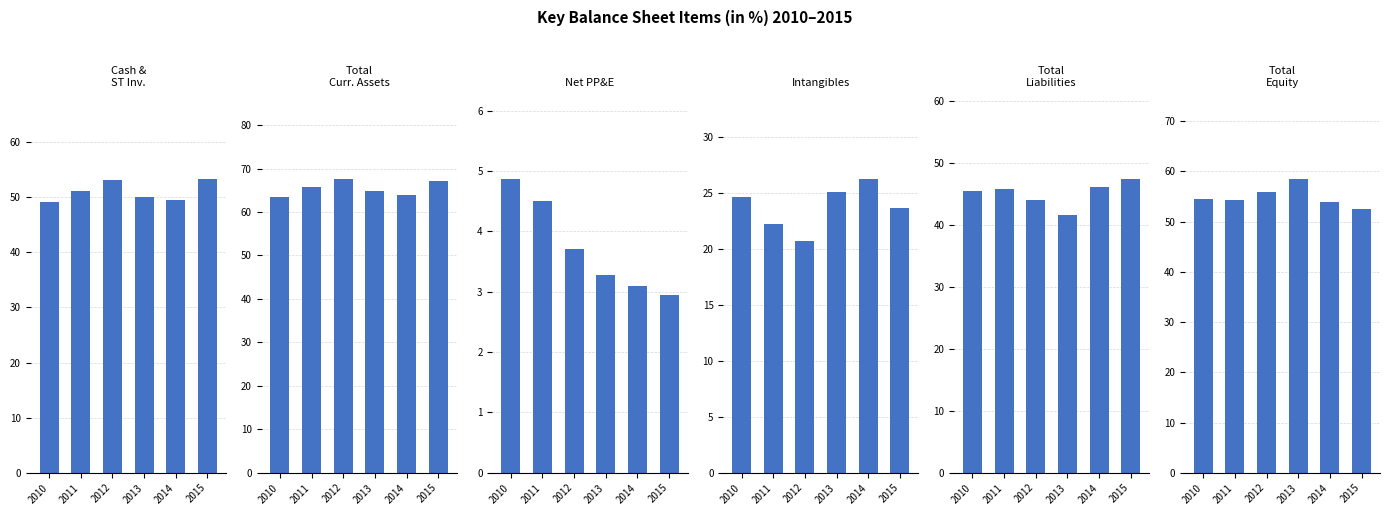

Is it true that Total Liabilities equals 67.8 at 2012?

False